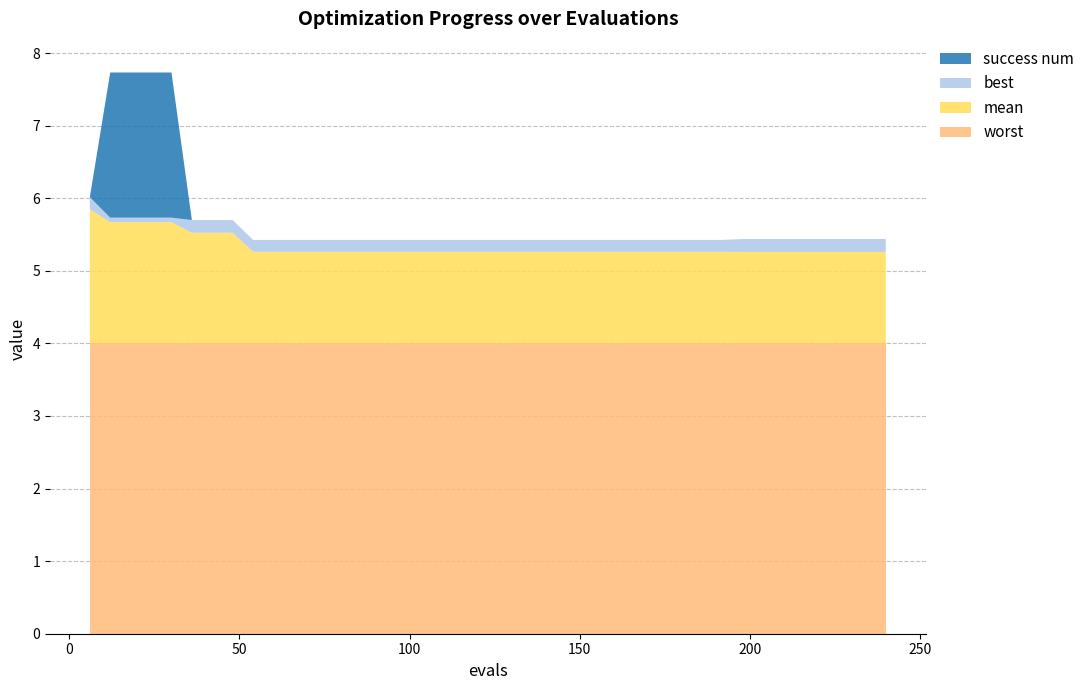

Reading left to right, transcribe all the data shown in this chart.

mean: 1.8	1.7	1.7	1.7	1.7	1.5	1.5	1.5	1.3	1.3	1.3	1.3	1.3	1.3	1.3	1.3	1.3	1.3	1.3	1.3	1.3	1.3	1.3	1.3	1.3	1.3	1.3	1.3	1.3	1.3	1.3	1.3	1.3	1.3	1.3	1.3	1.3	1.3	1.3	1.3
best: 0.2	0.1	0.1	0.1	0.1	0.2	0.2	0.2	0.2	0.2	0.2	0.2	0.2	0.2	0.2	0.2	0.2	0.2	0.2	0.2	0.2	0.2	0.2	0.2	0.2	0.2	0.2	0.2	0.2	0.2	0.2	0.2	0.2	0.2	0.2	0.2	0.2	0.2	0.2	0.2
worst: 4.0	4.0	4.0	4.0	4.0	4.0	4.0	4.0	4.0	4.0	4.0	4.0	4.0	4.0	4.0	4.0	4.0	4.0	4.0	4.0	4.0	4.0	4.0	4.0	4.0	4.0	4.0	4.0	4.0	4.0	4.0	4.0	4.0	4.0	4.0	4.0	4.0	4.0	4.0	4.0
success num: 0.0	2.0	2.0	2.0	2.0	0.0	0.0	0.0	0.0	0.0	0.0	0.0	0.0	0.0	0.0	0.0	0.0	0.0	0.0	0.0	0.0	0.0	0.0	0.0	0.0	0.0	0.0	0.0	0.0	0.0	0.0	0.0	0.0	0.0	0.0	0.0	0.0	0.0	0.0	0.0